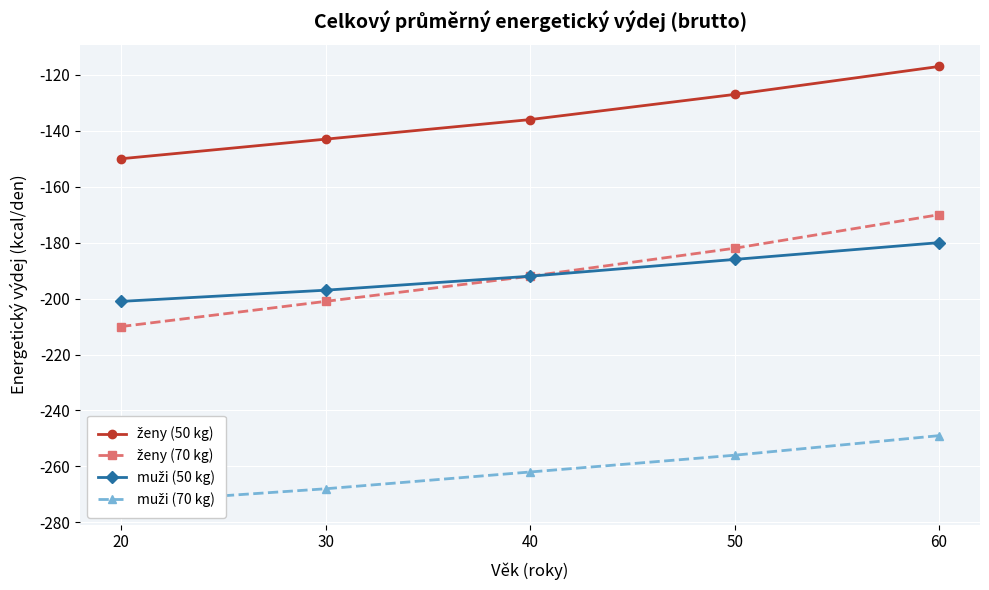

What is the lowest value of the ženy (50 kg) series?

-150